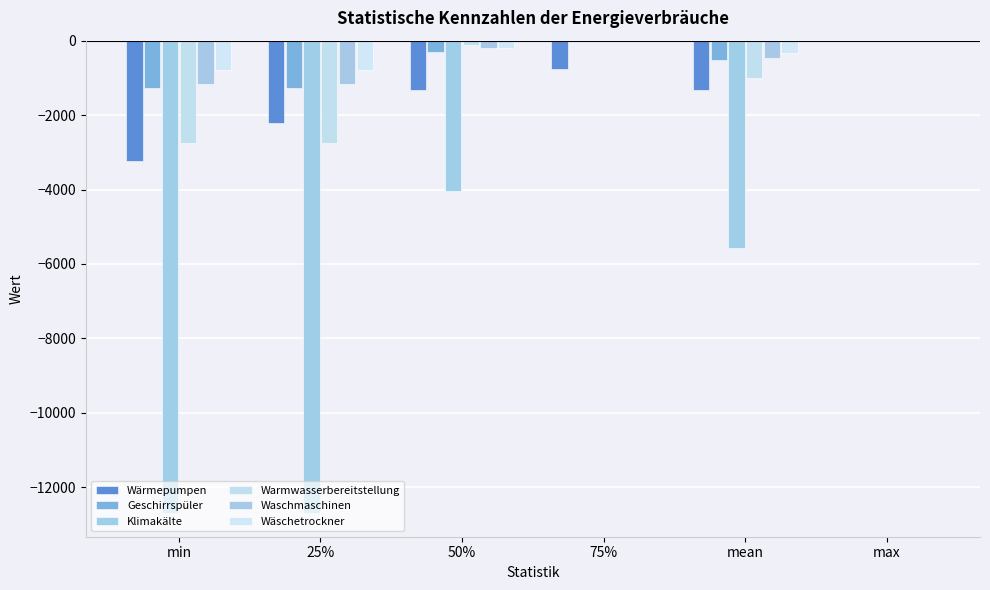

Reading right to left, what are all the values shown in this chart?

Wärmepumpen: max=0.0	mean=-1337.9	75%=-755.6	50%=-1318.9	25%=-2209.2	min=-3232.9
Geschirrspüler: max=0.0	mean=-527.3	75%=0.0	50%=-310.3	25%=-1271.6	min=-1271.6
Klimakälte: max=0.0	mean=-5576.2	75%=0.0	50%=-4031.7	25%=-12696.8	min=-12696.8
Warmwasserbereitstellung: max=0.0	mean=-1000.8	75%=0.0	50%=-116.6	25%=-2756.4	min=-2756.4
Waschmaschinen: max=0.0	mean=-458.6	75%=0.0	50%=-209.2	25%=-1166.6	min=-1166.6
Wäschetrockner: max=0.0	mean=-323.3	75%=0.0	50%=-194.0	25%=-775.7	min=-775.7